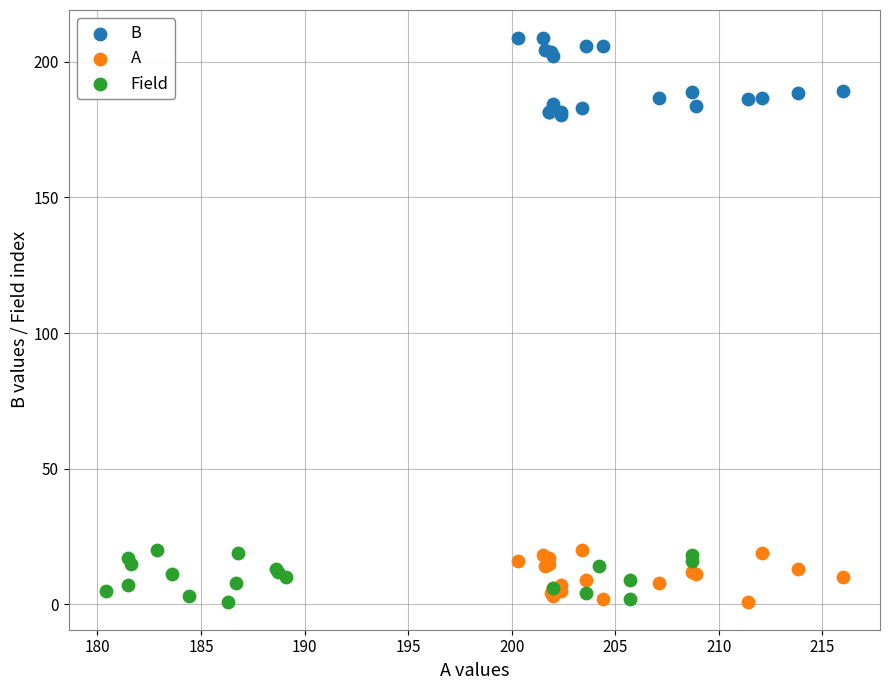

Which series reaches the maximum Y coordinate?

B